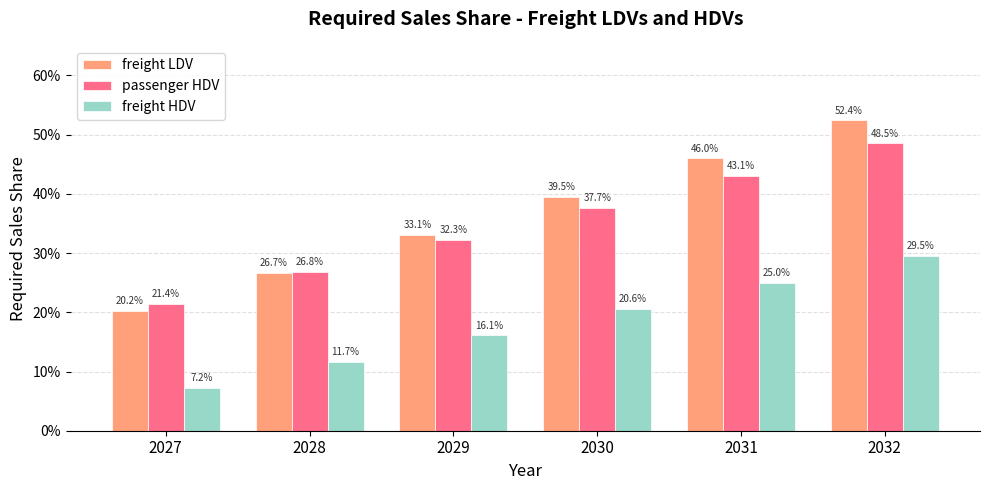

The value of freight LDV at 2031 is 0.5. True or false?

True